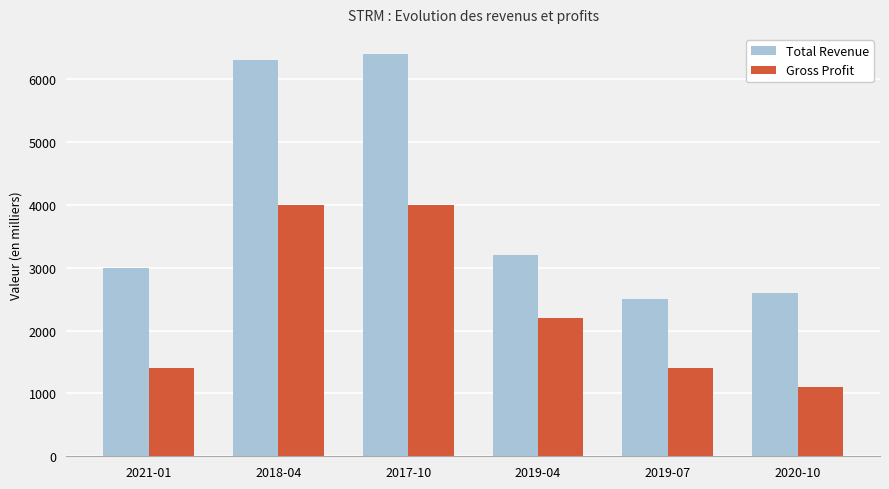

How many Gross Profit values are between 1400 and 4000?

5